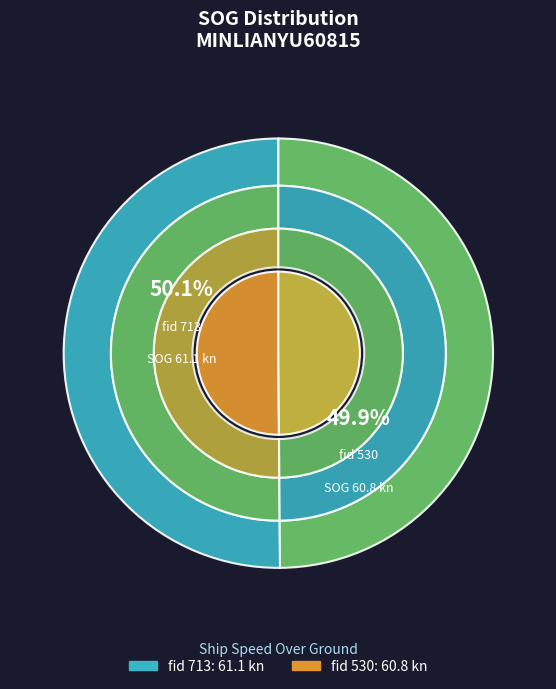

What is the majority slice?

713